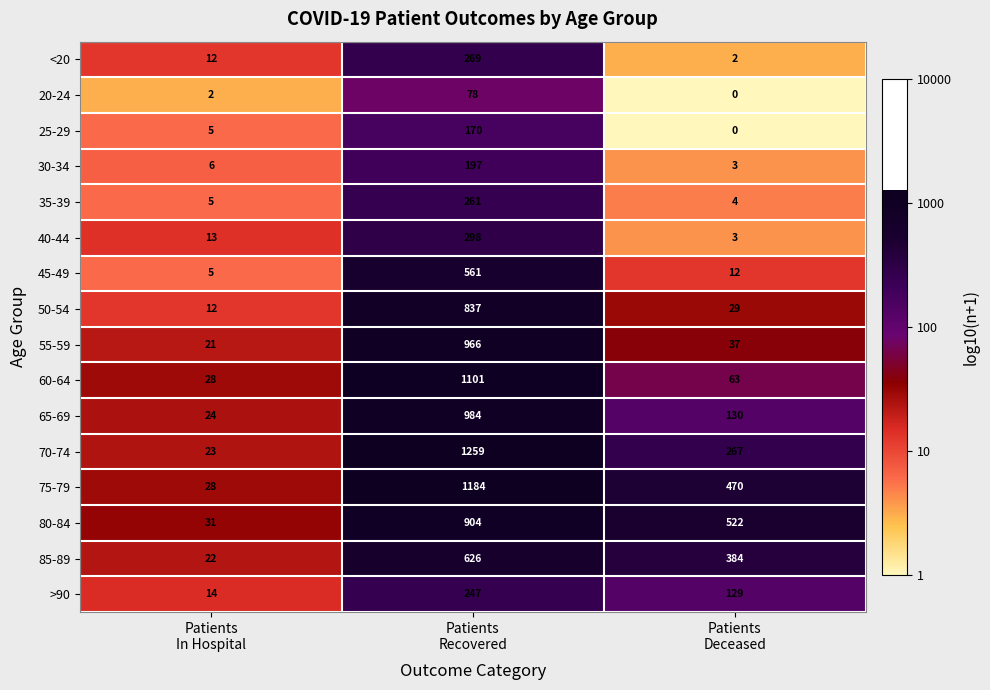

What is the greatest value displayed?

1259